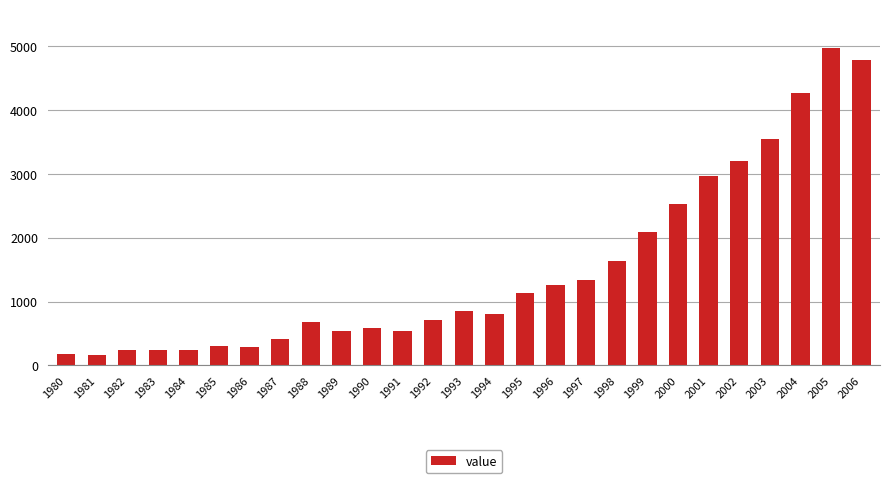

What value does the data have at 1994, to the nearest 50?

800